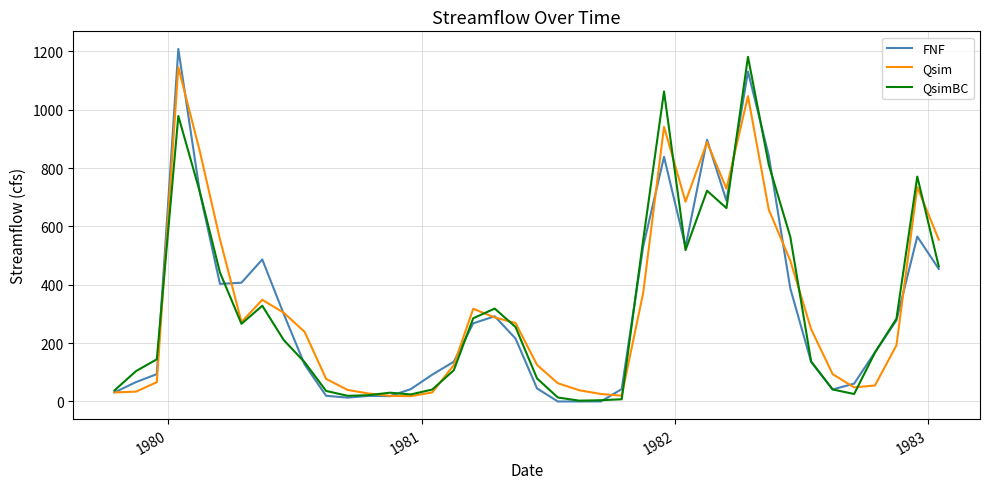

What is the maximum value for FNF?

1208.0